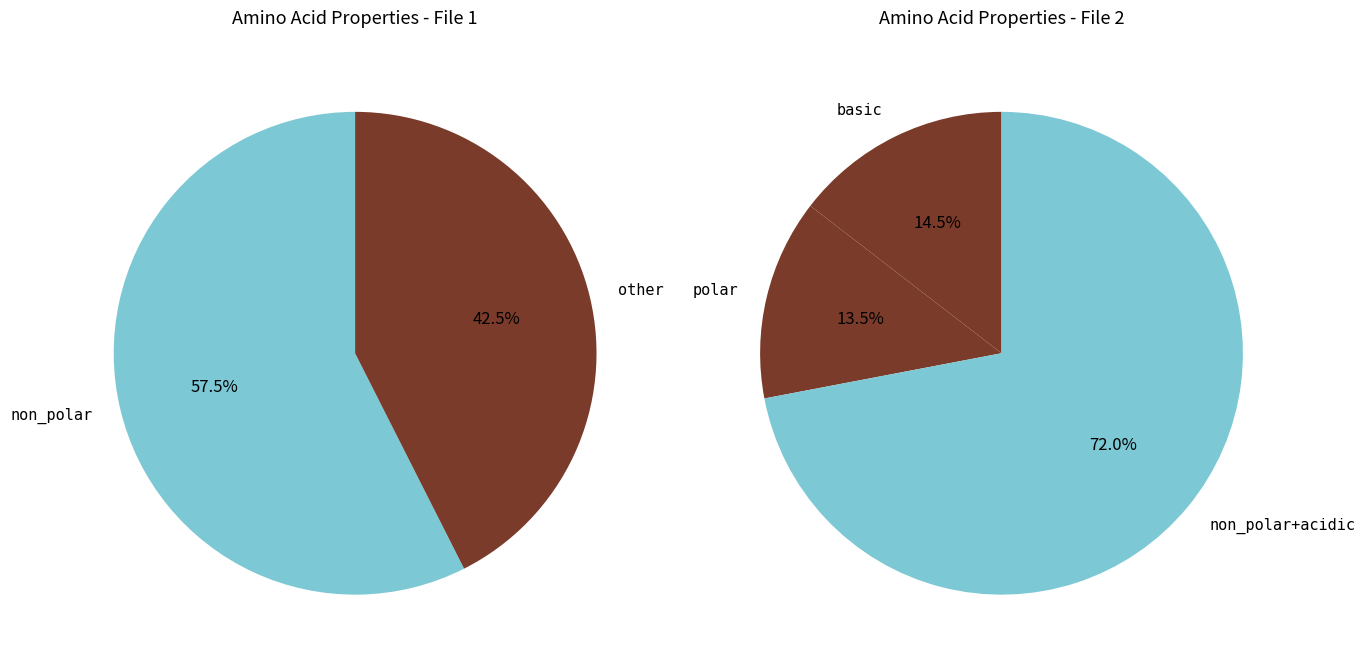

What is the total percentage of non_polar and polar?

70.9%